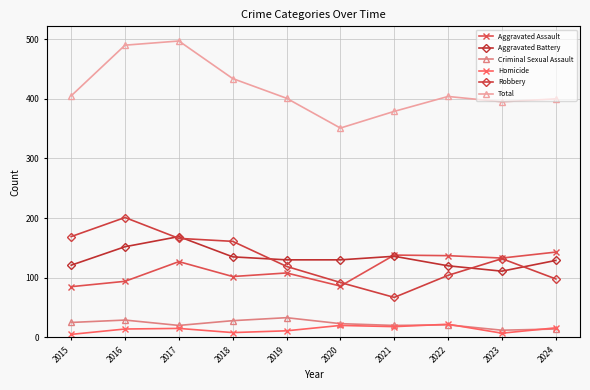

What is the approximate value of Aggravated Battery at 2016, to the nearest 5?

150